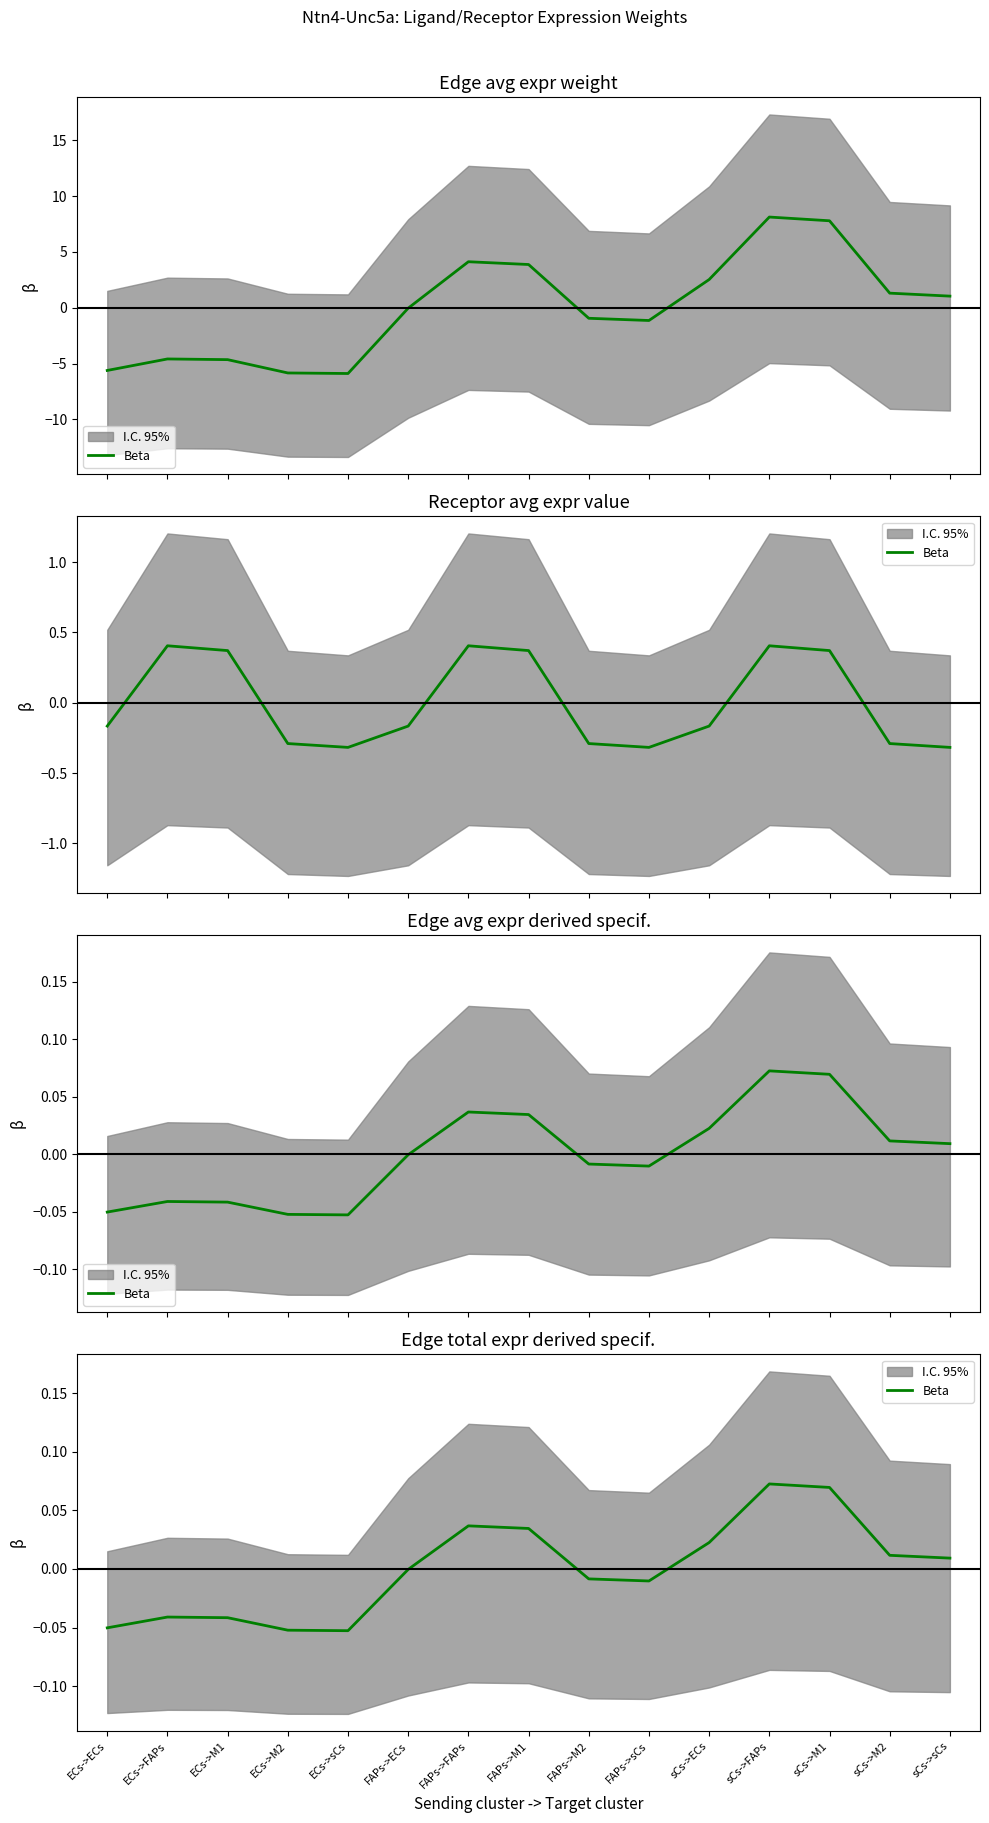

Reading right to left, what are all the values shown in this chart?

sCs->sCs=0.0	sCs->M2=0.0	sCs->M1=0.1	sCs->FAPs=0.1	sCs->ECs=0.0	FAPs->sCs=-0.0	FAPs->M2=-0.0	FAPs->M1=0.0	FAPs->FAPs=0.0	FAPs->ECs=-0.0	ECs->sCs=-0.1	ECs->M2=-0.1	ECs->M1=-0.0	ECs->FAPs=-0.0	ECs->ECs=-0.1